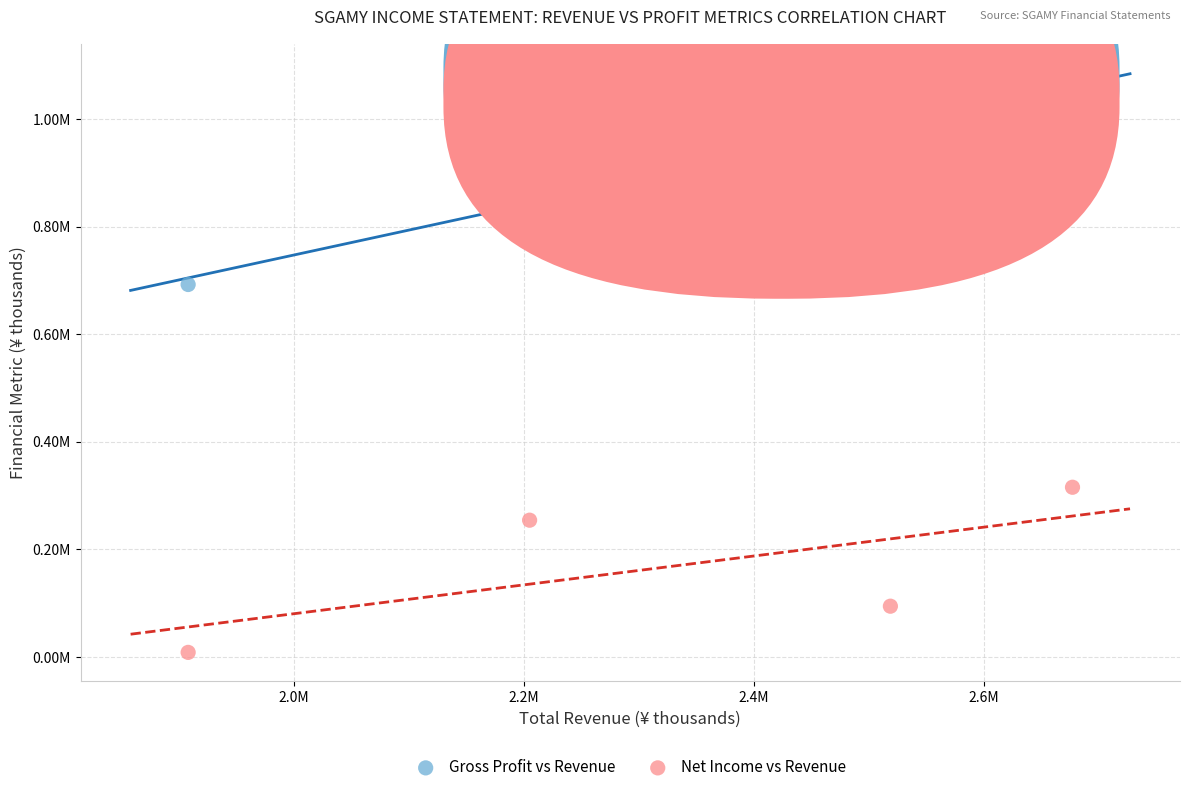

What are all the series names shown in the legend?

Gross Profit vs Revenue, Net Income vs Revenue